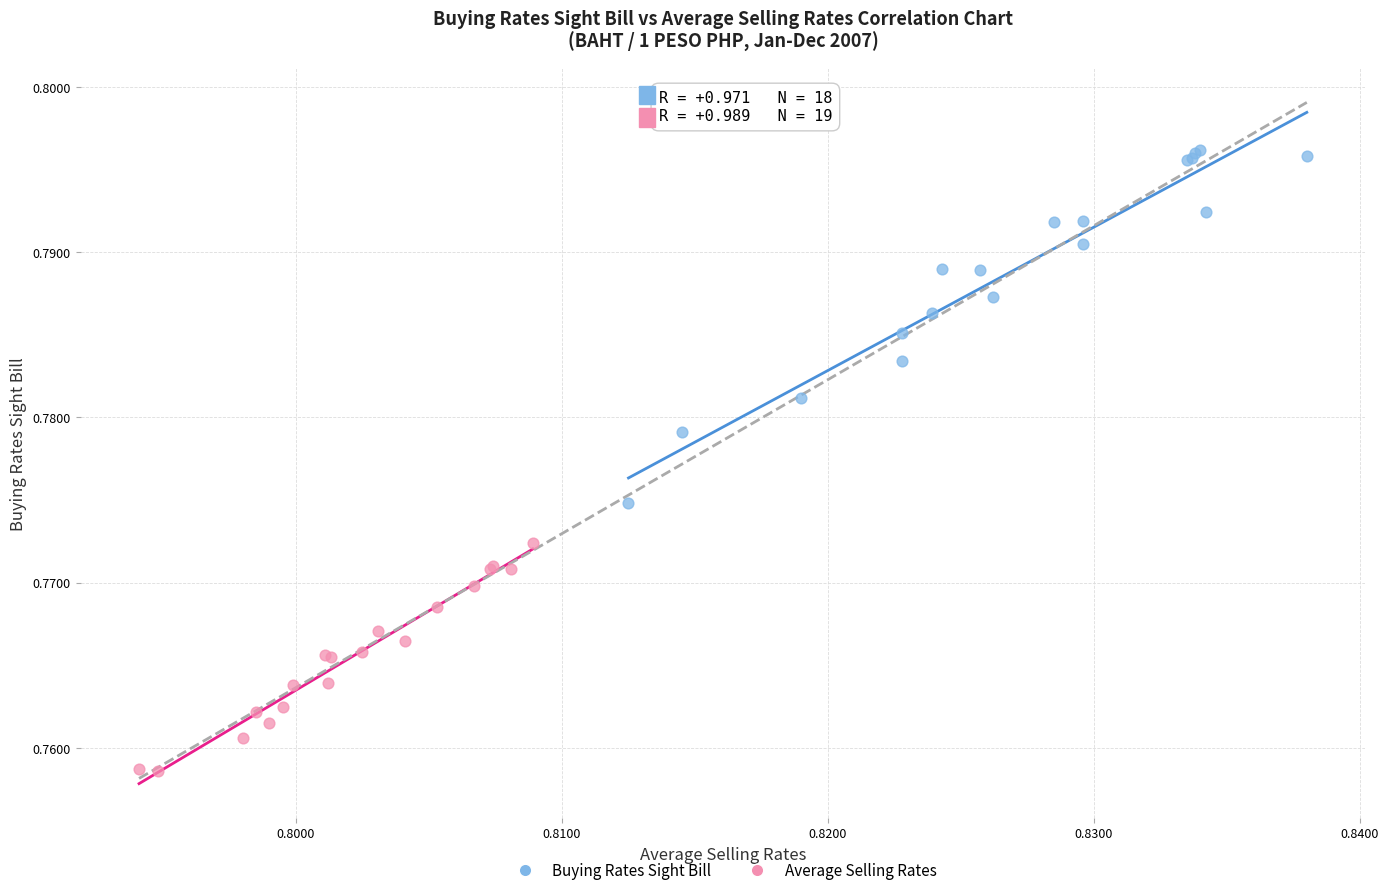

What are all the series names shown in the legend?

Buying Rates Sight Bill, Average Selling Rates